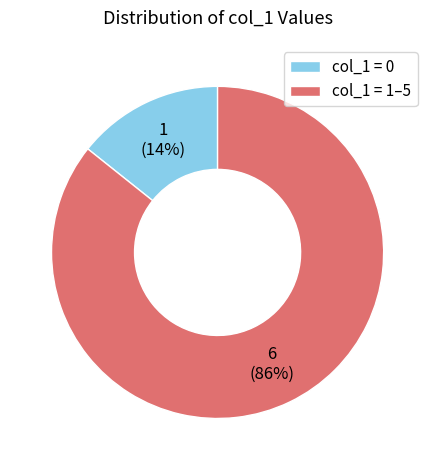

How many slices are in this pie chart?

2